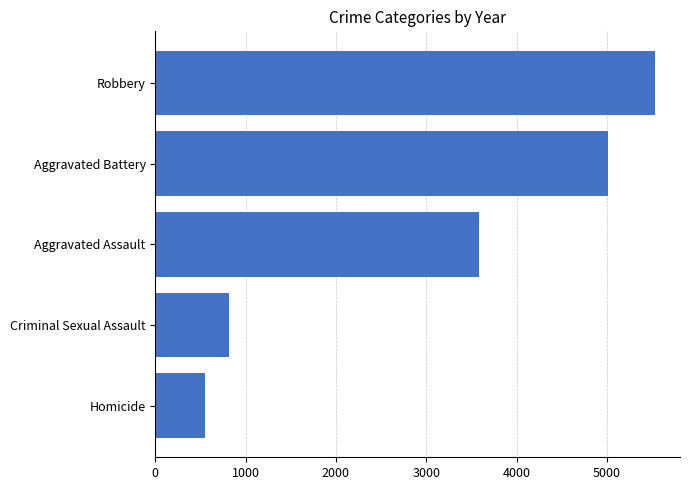

What is the change in value from Aggravated Battery to Robbery?

+519